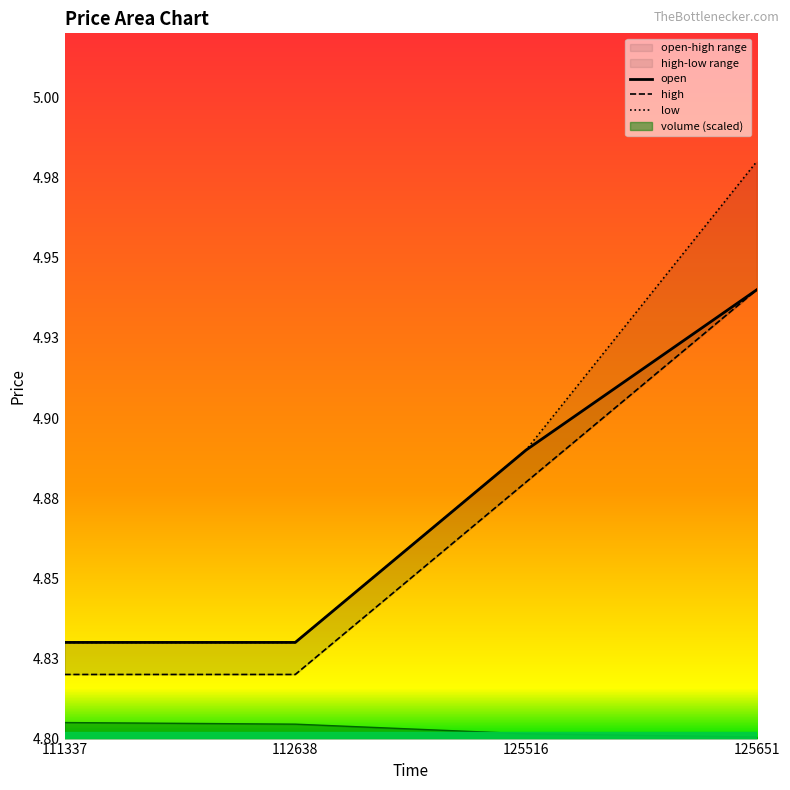

How many distinct data groups are displayed?

4